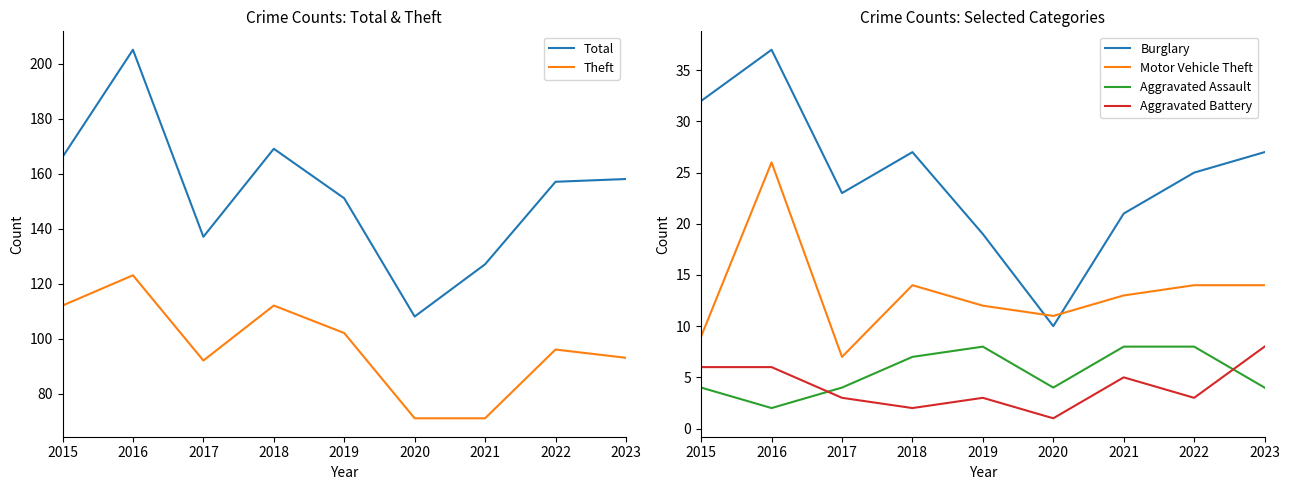

What is the value of the Motor Vehicle Theft point at the 7th from the left?

13